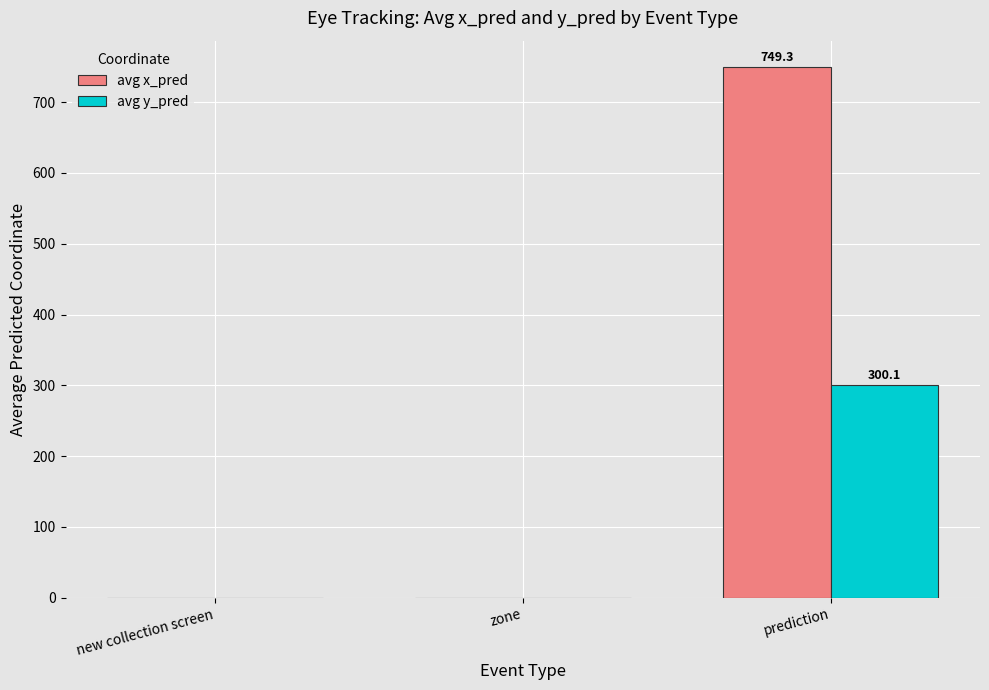

How many groups of bars are there?

3